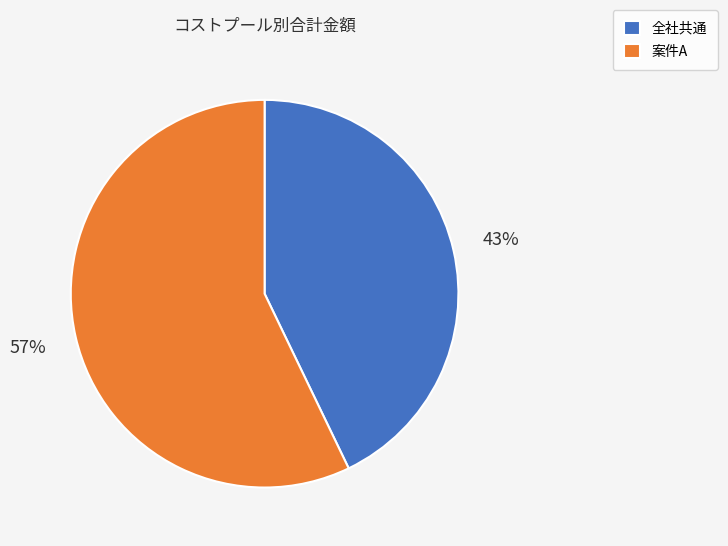

Does any single category account for the majority?

Yes